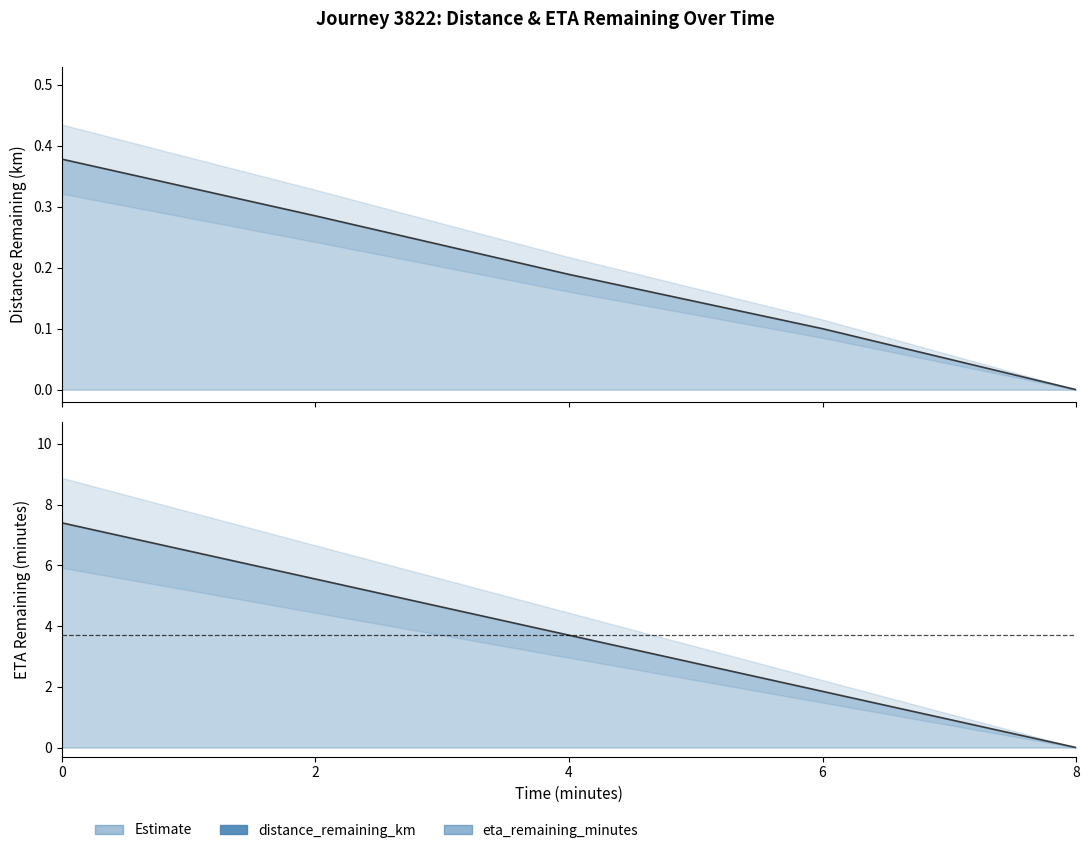

Where is distance_remaining_km nearest to the value 0?

8.0